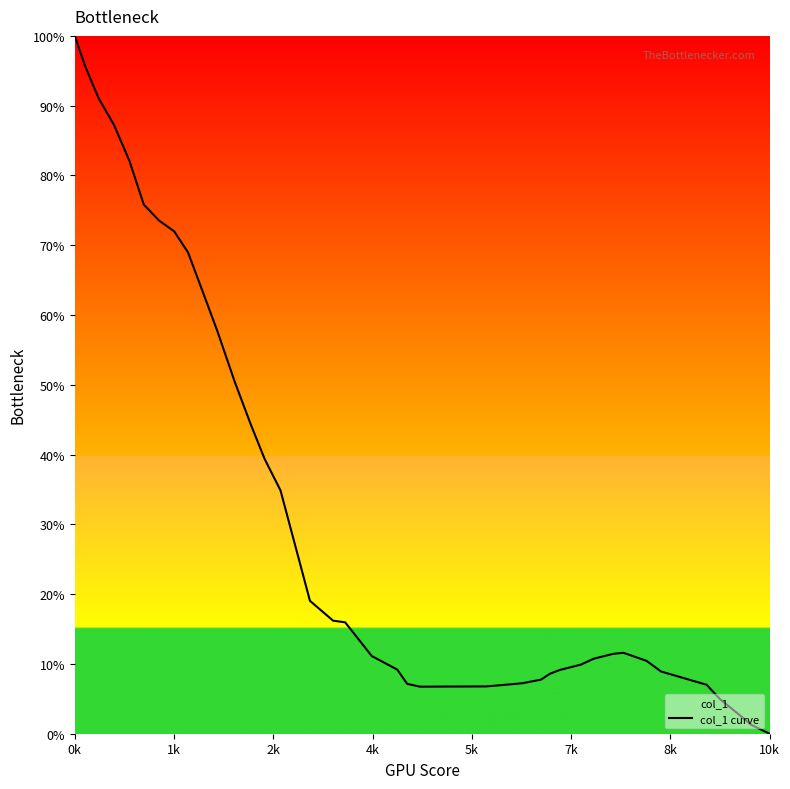

What is the difference between the maximum and minimum values?

100.0